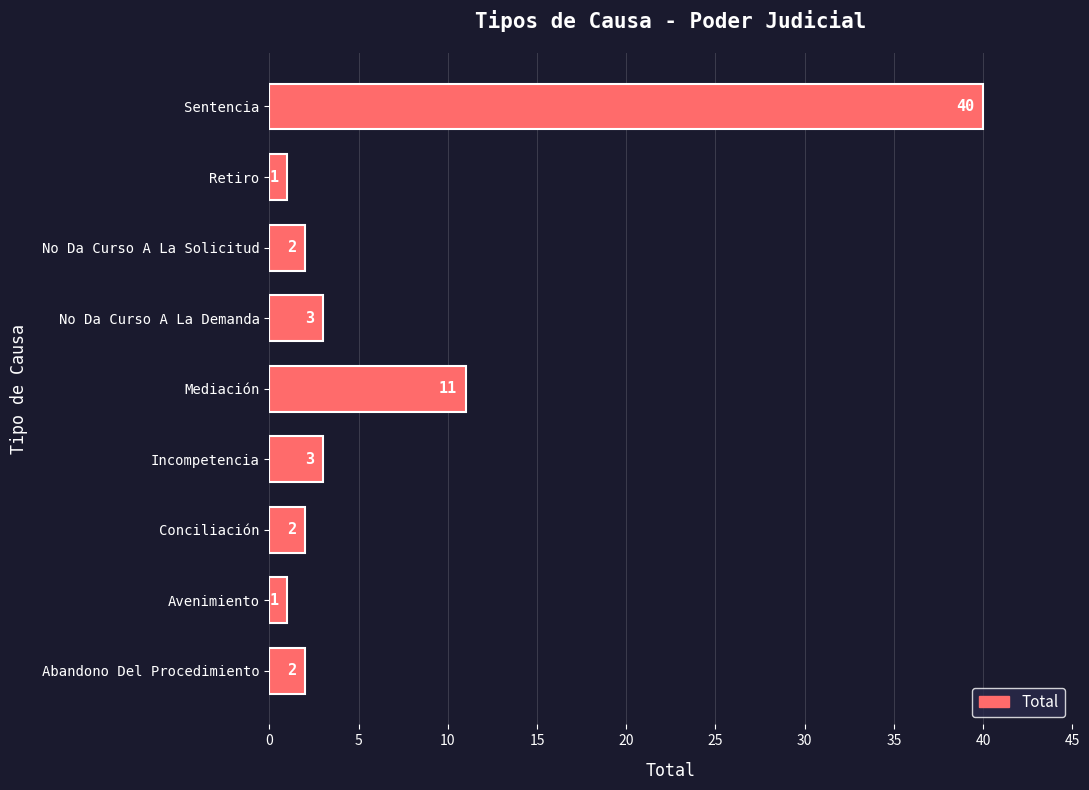

How many data points are less than 2?

2